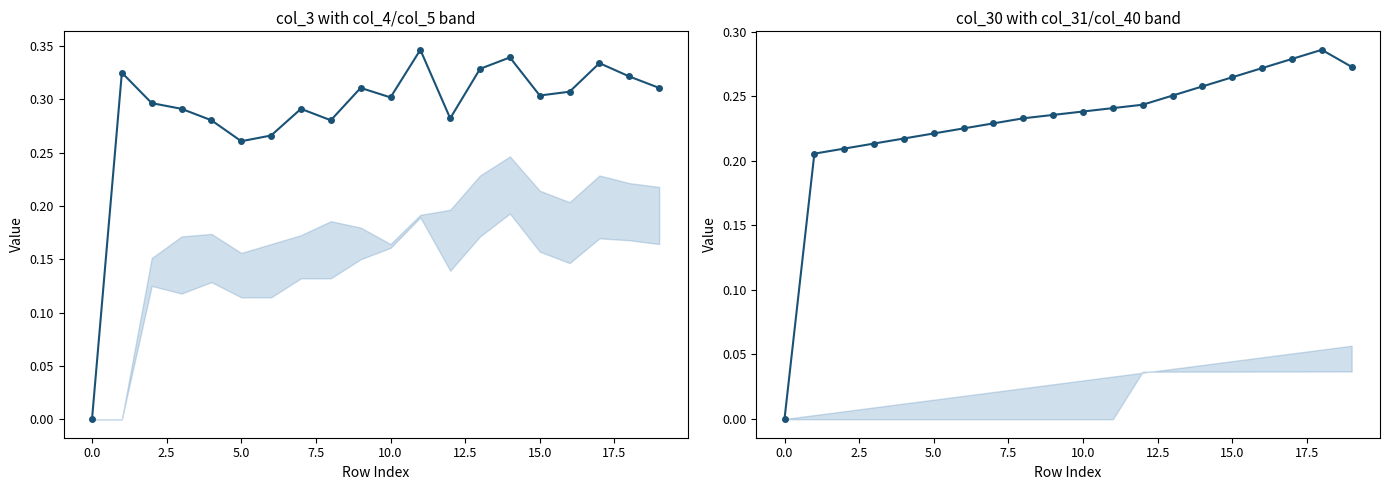

True or false: col_3 and col_30 intersect in this chart.

False